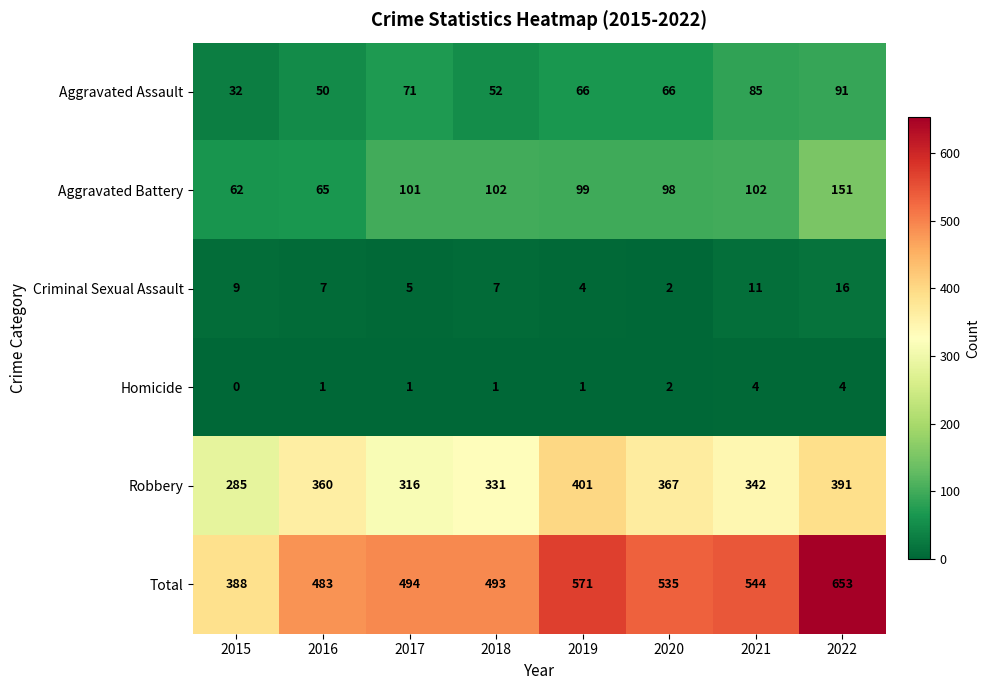

What is the spread (max minus min) of values at 2015?

388